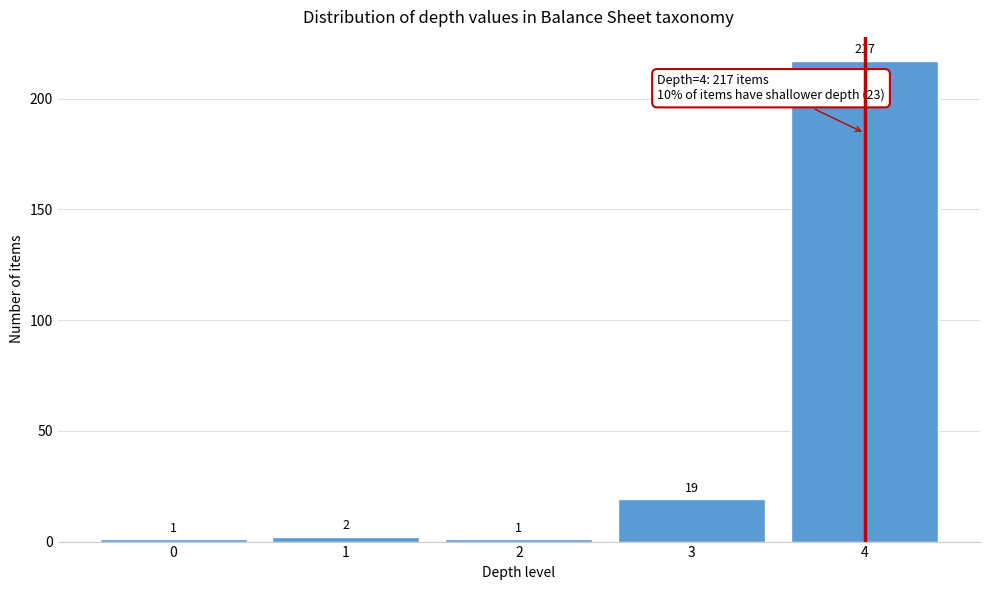

Reading left to right, what are all the values shown in this chart?

0=1	1=2	2=1	3=19	4=217